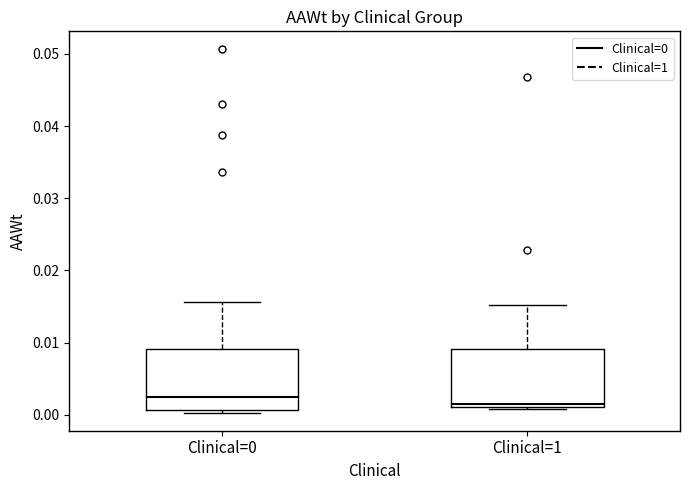

Which box's median line is the highest?

Clinical=0